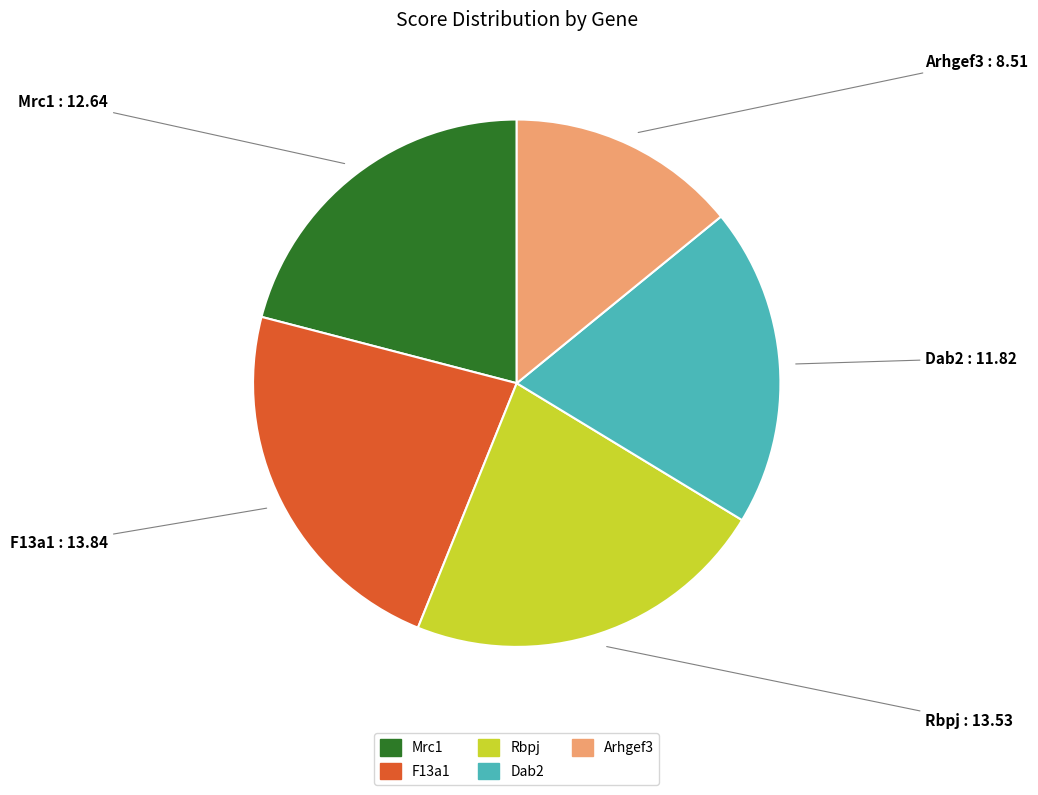

Is it true that Rbpj is 8% of the pie?

False